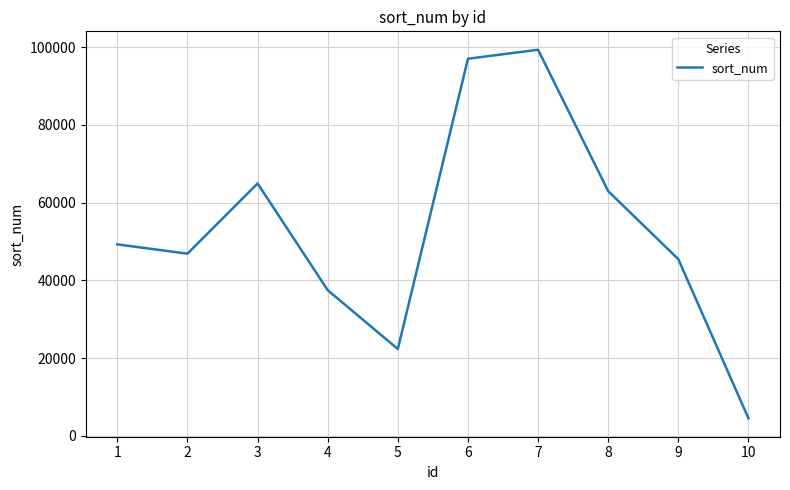

What is the smallest value displayed?

4544